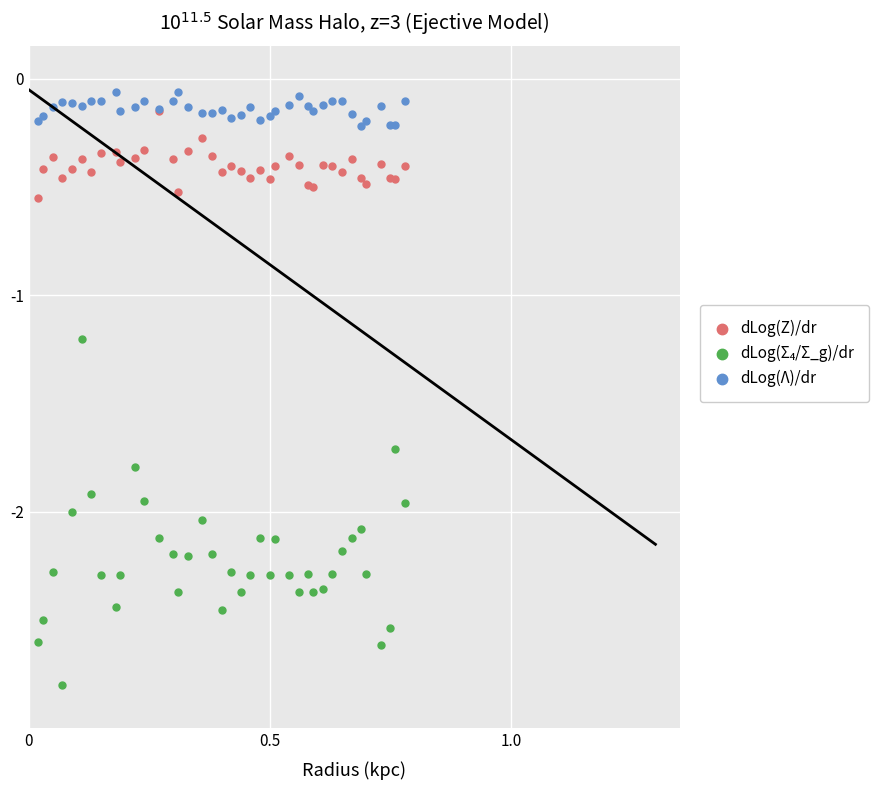

Across all series, what Y value is closest to -1?

-1.2